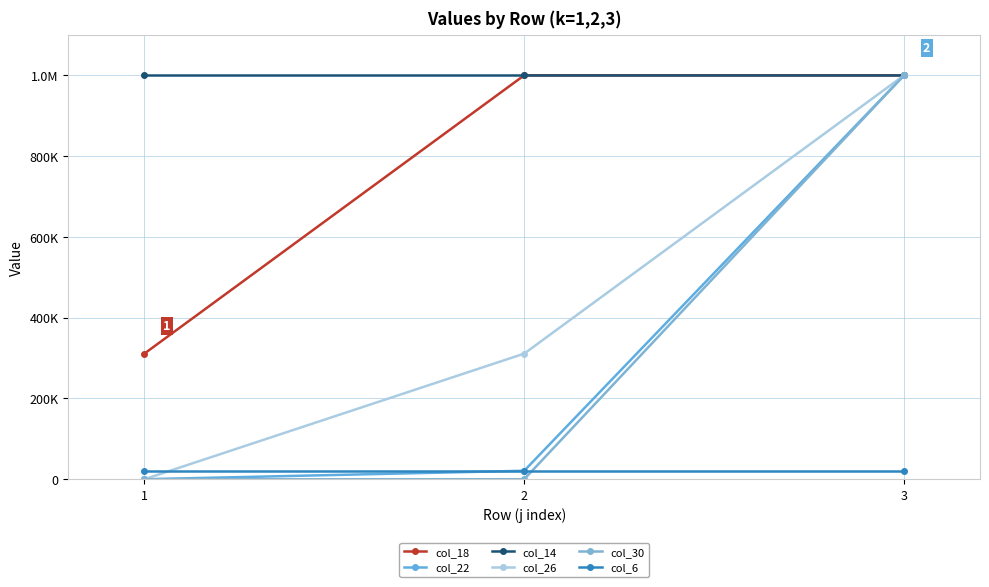

At how many categories does at least one series exceed 102874?

3